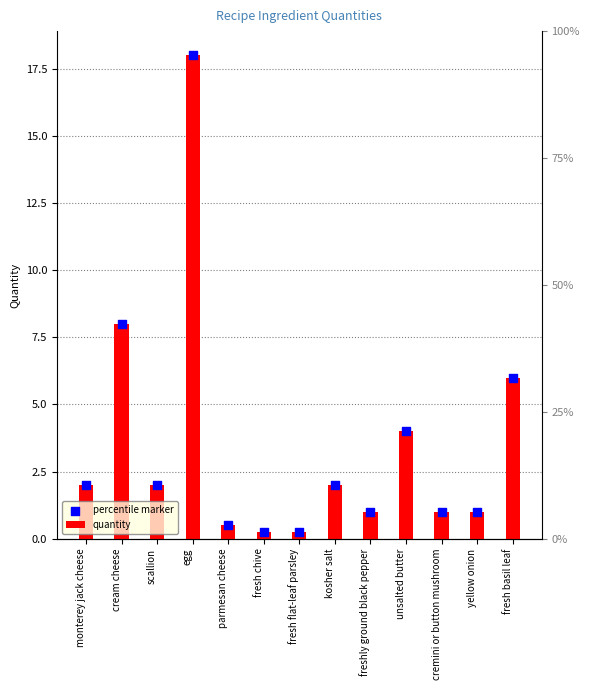

Is the value of quantity at cremini or button mushroom greater than the value of percentile marker at unsalted butter?

No